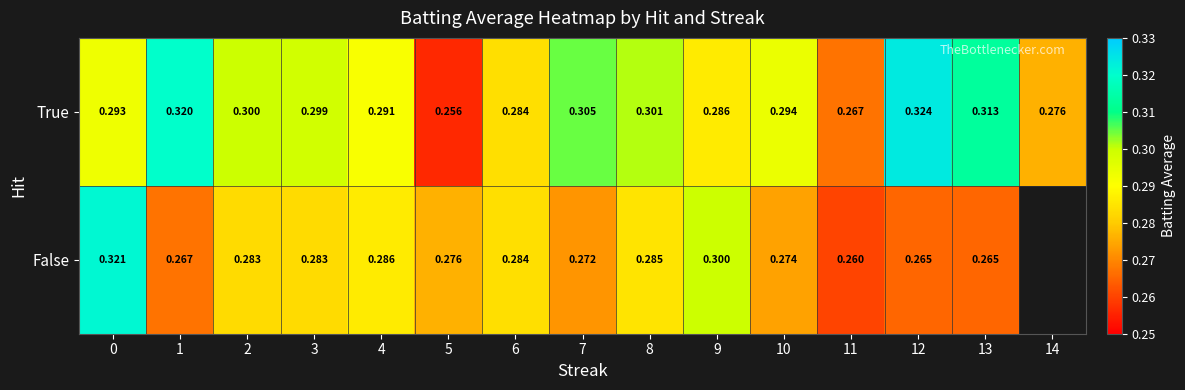

How many categories are shown in the chart?

15